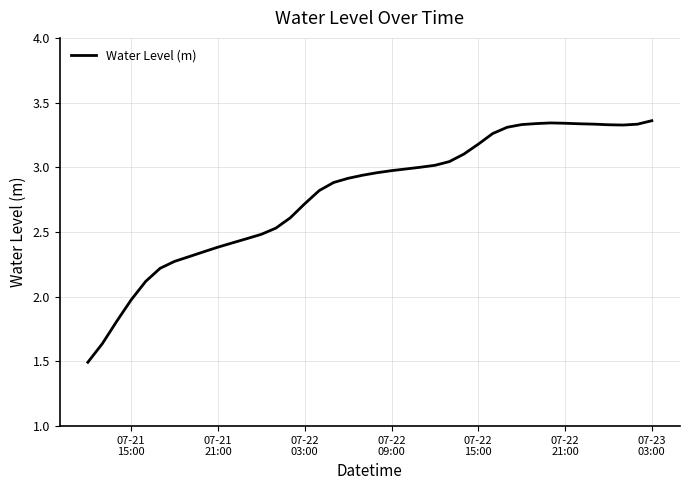

What is the average value?

2.8